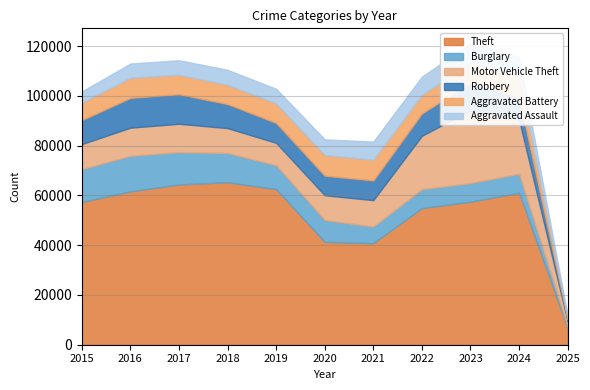

Which series has the widest spread of values?

Theft